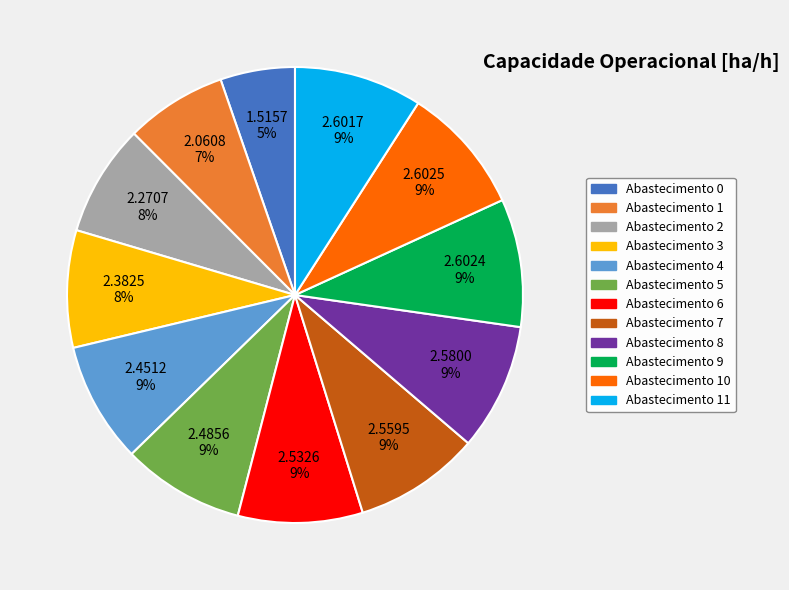

Count the number of slices in the pie.

12